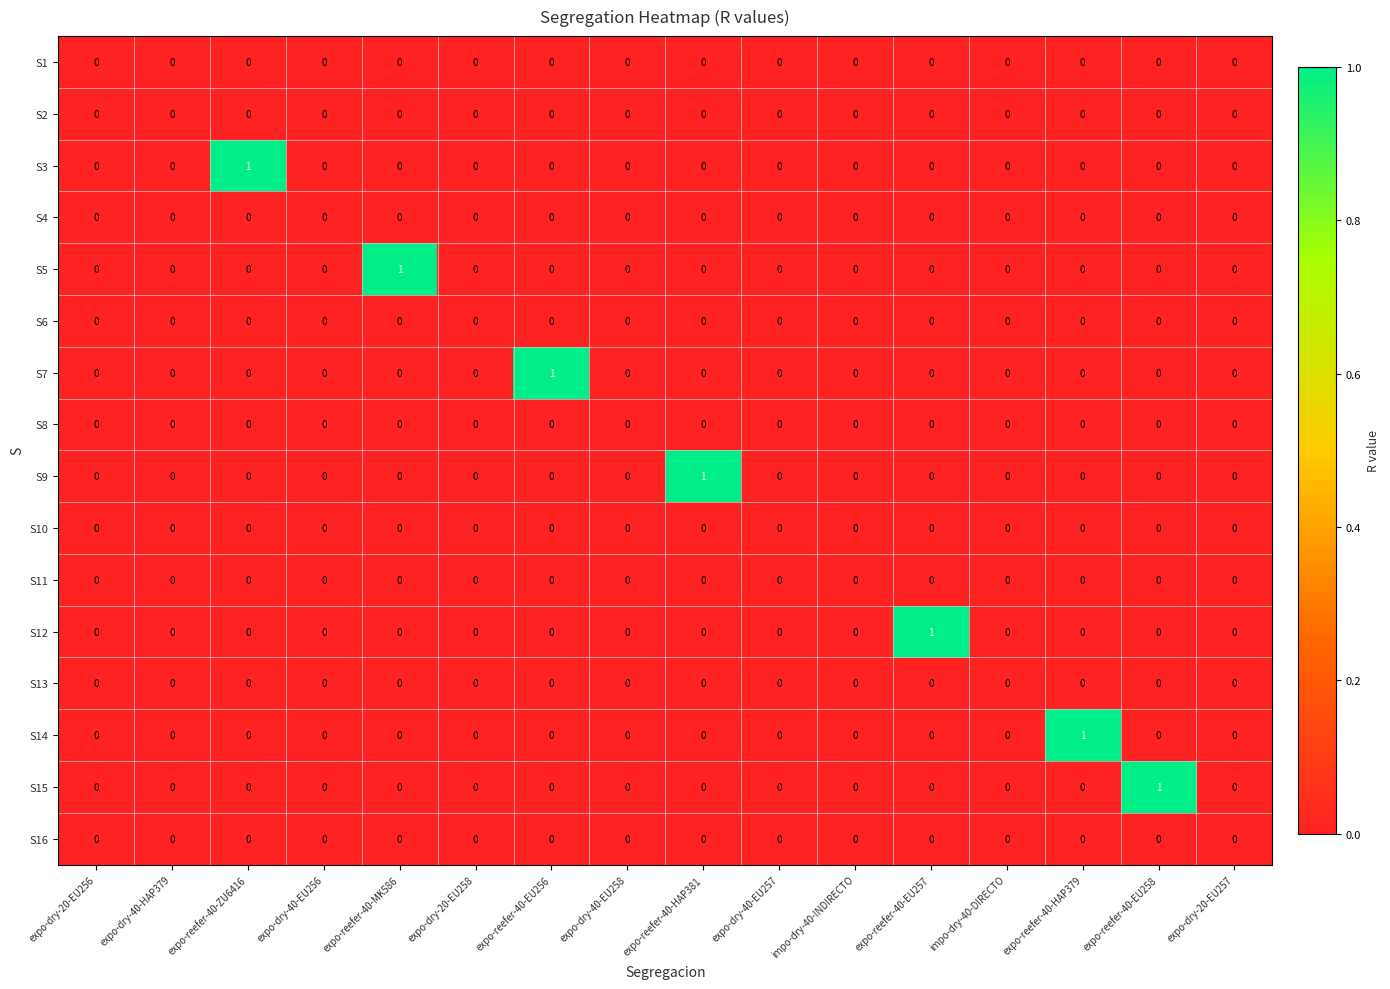

The S2 series shows 0 at expo-dry-40-EU258. True or false?

True